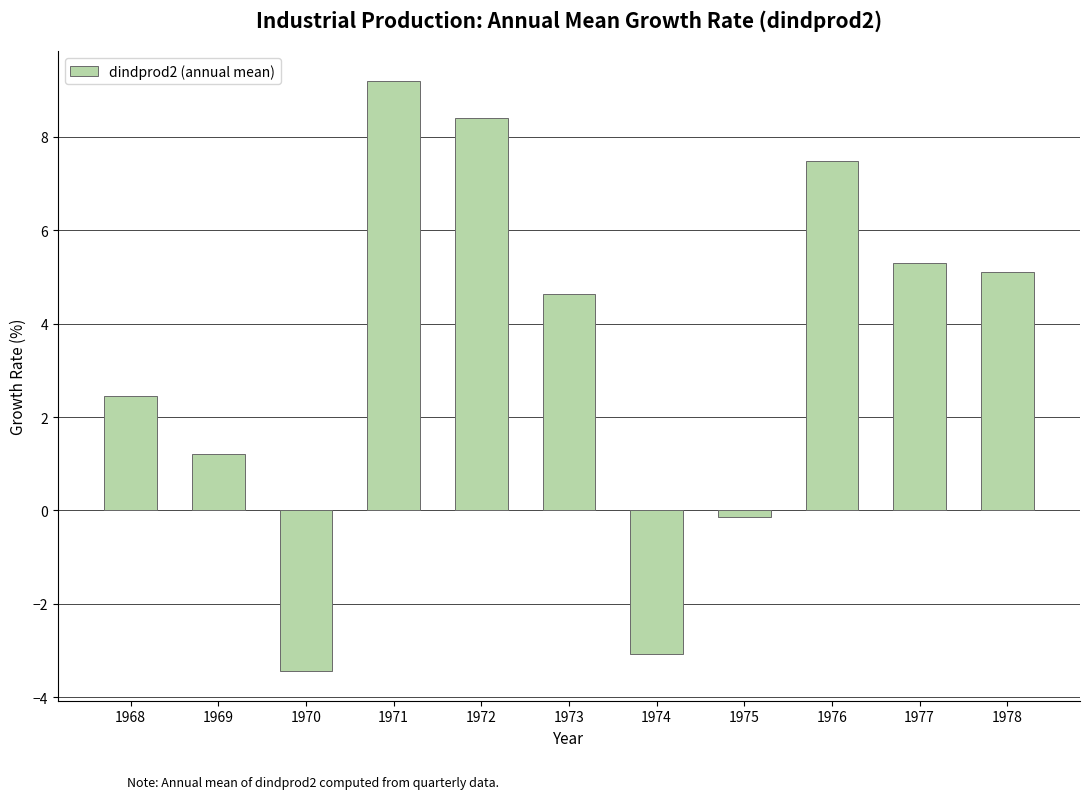

How many positive values are there?

8